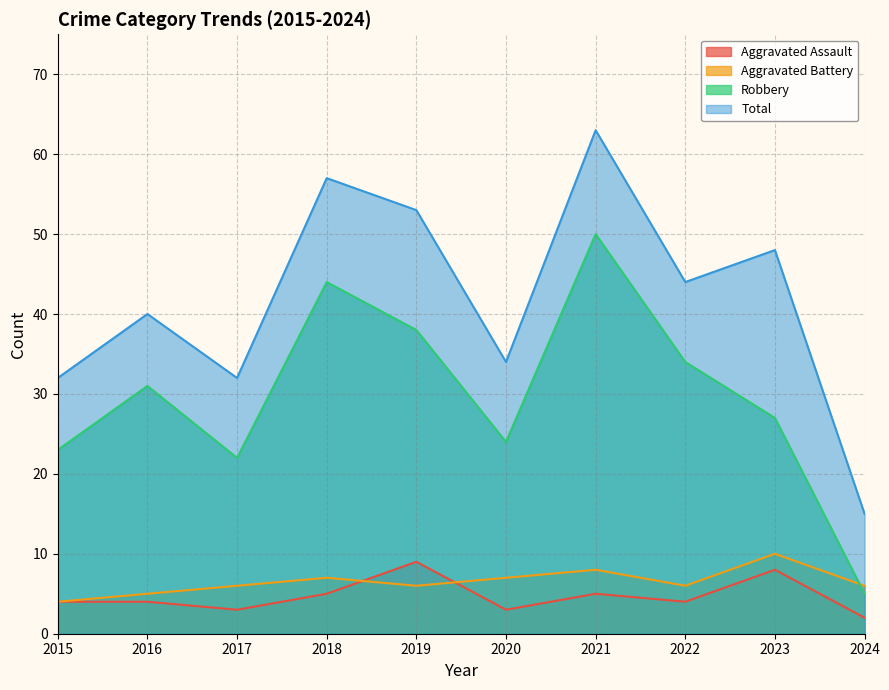

What is the sum of the Aggravated Battery values at 2021 and 2015?

12